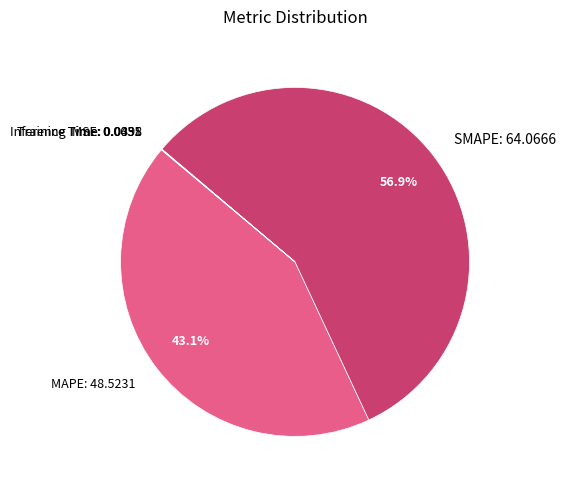

Does SMAPE account for over 50% of the chart?

Yes